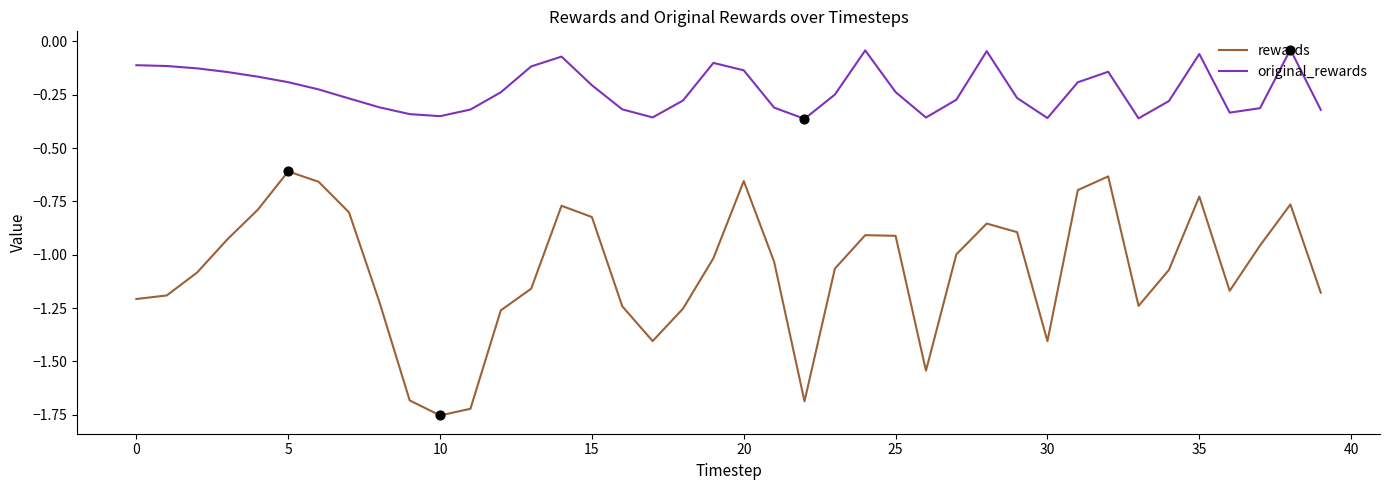

Which series has the largest range (max minus min)?

rewards